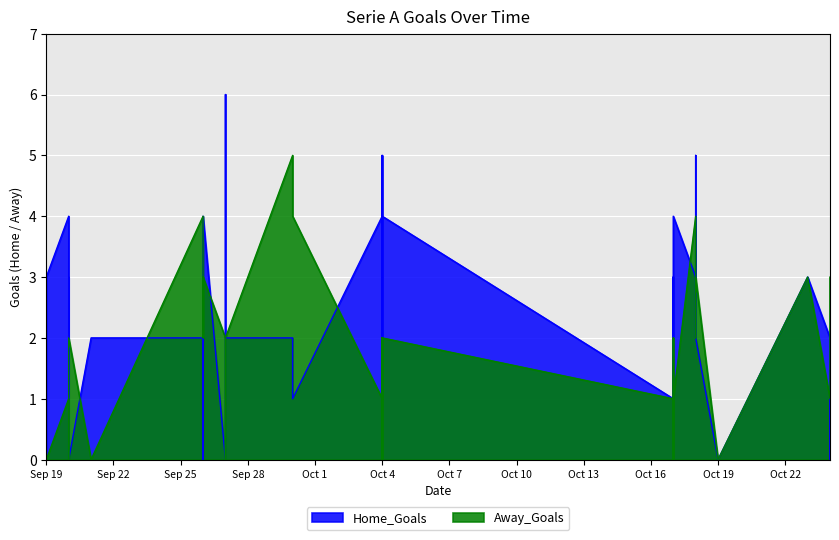

In Away_Goals, how many points are higher than both neighbors (excluding endpoints)?

9